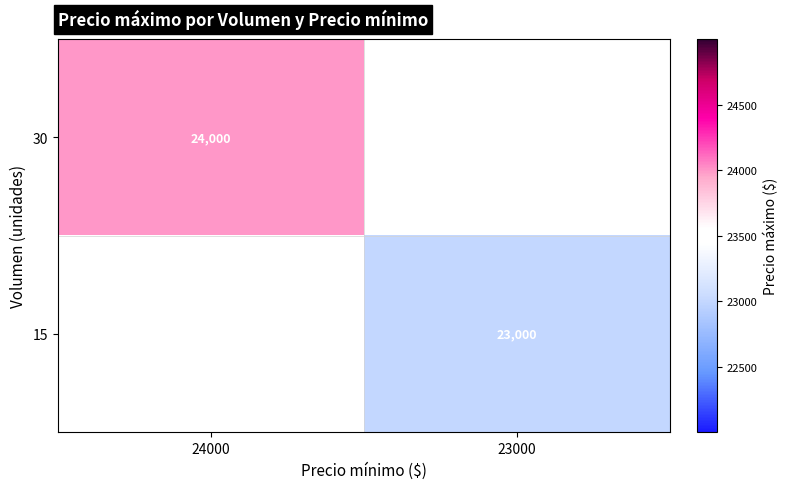

True or false: 30 has a value of 4916 at 24000.

False